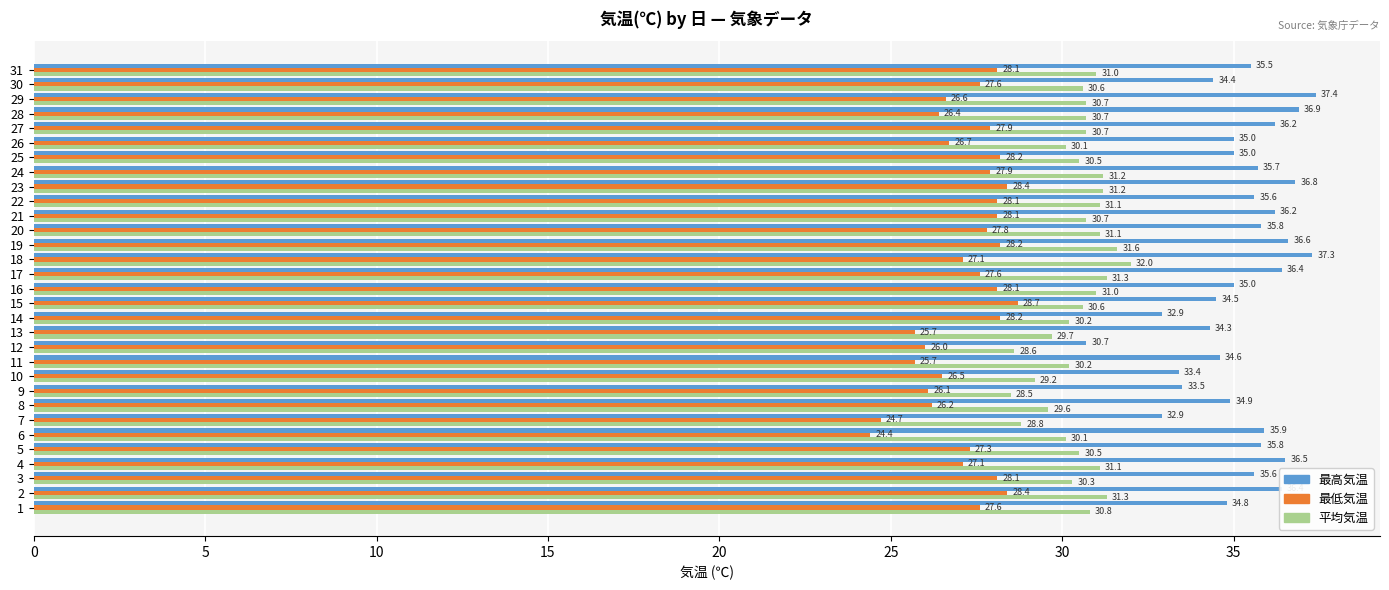

At which label does 最高気温 reach its peak?

29